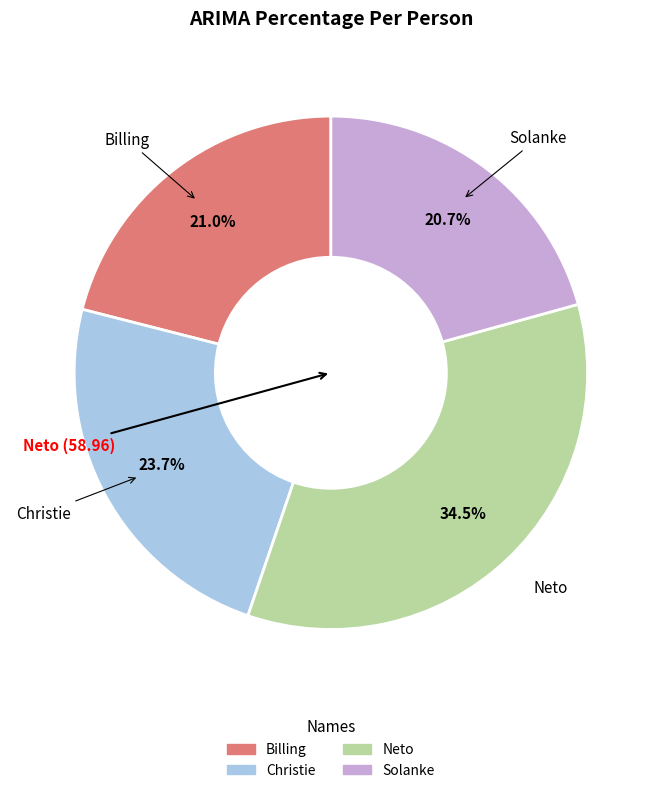

To the nearest percent, what is the difference between the Solanke and Christie slice percentages?

3%